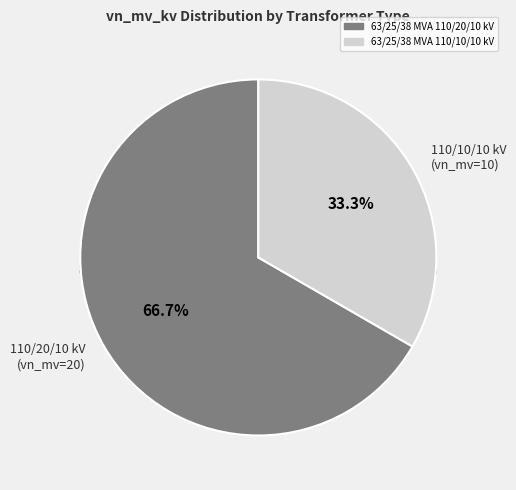

To the nearest percent, what is the difference between the largest and smallest slice percentages?

33%